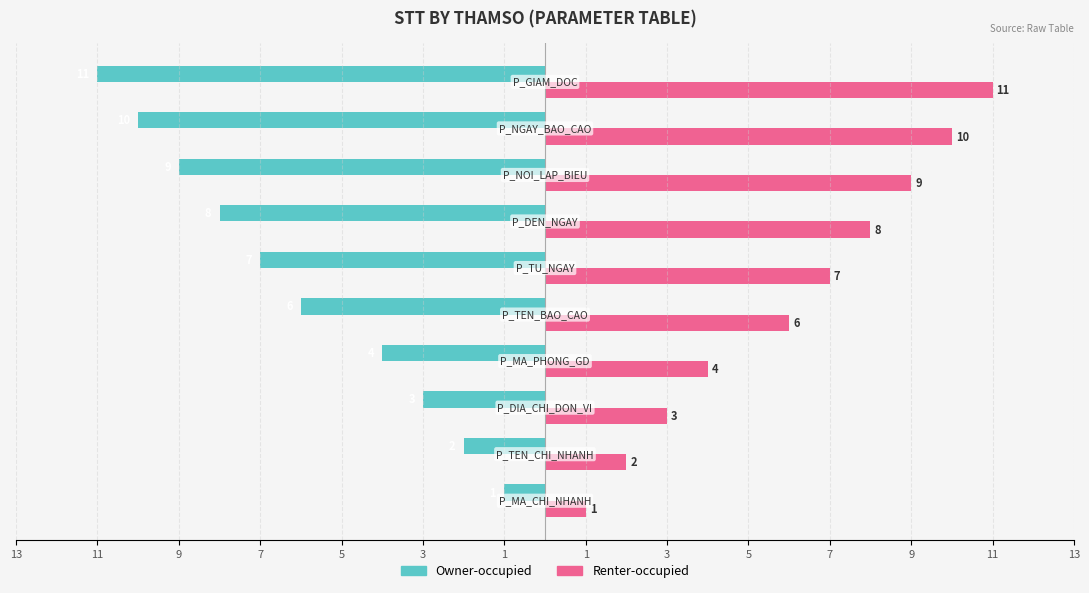

What is the average value of the Owner-occupied series?

-6